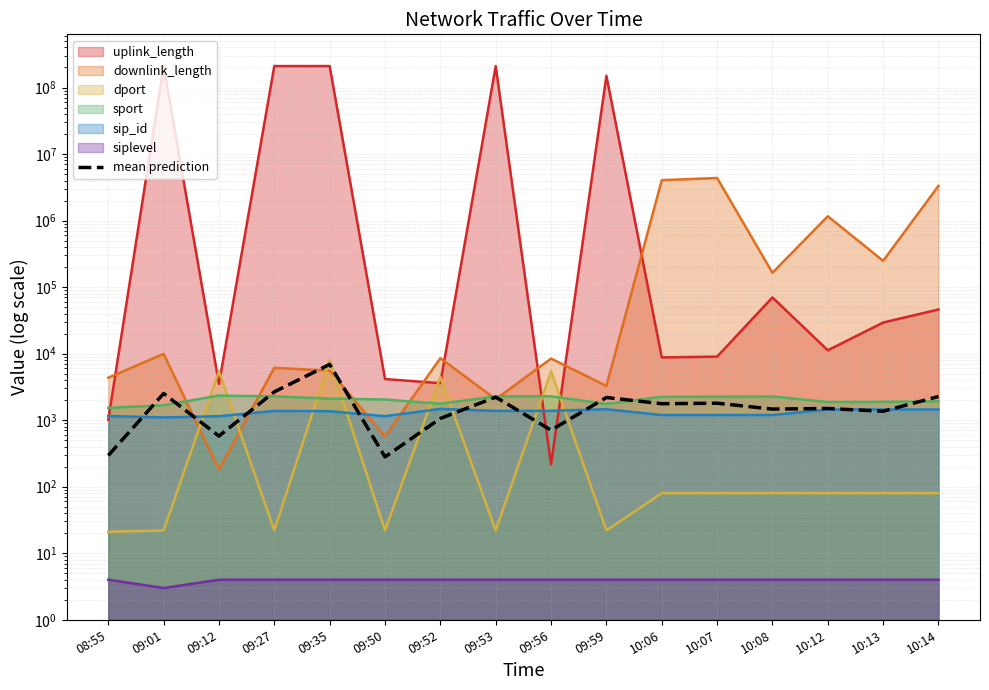

Rank the categories by value from highest to lowest.

09:35, 09:27, 09:01, 10:14, 09:53, 09:59, 10:07, 10:06, 10:12, 10:08, 10:13, 09:52, 09:56, 09:12, 08:55, 09:50